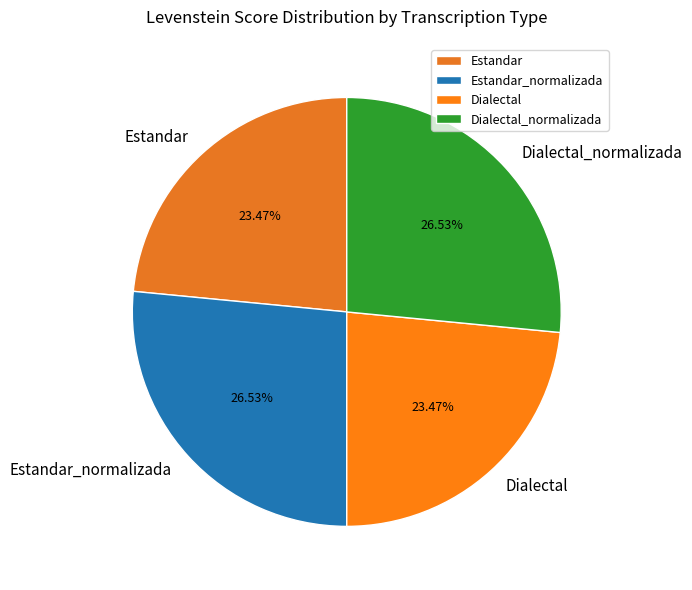

How many segments does this pie chart have?

4